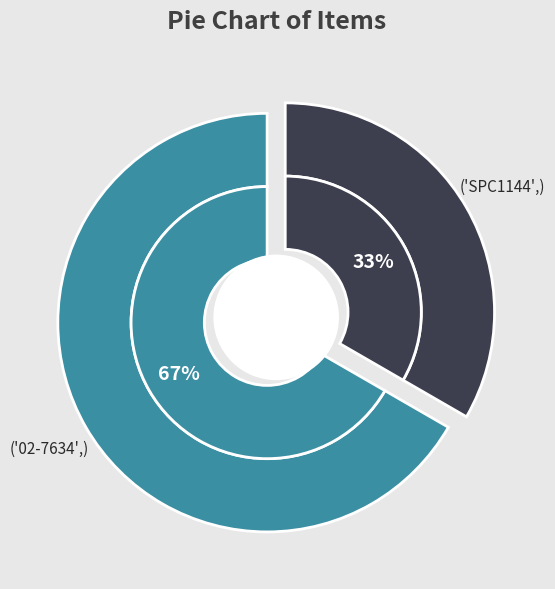

Which category has the biggest portion of the pie?

02-7634